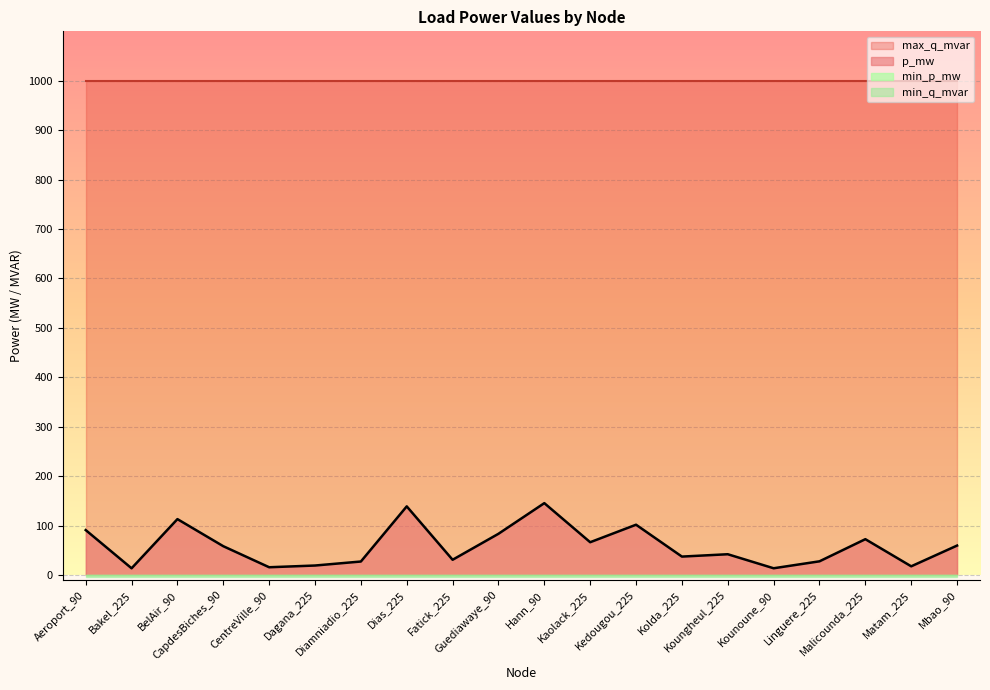

What are all the series names shown in the legend?

p_mw, min_p_mw, max_q_mvar, min_q_mvar